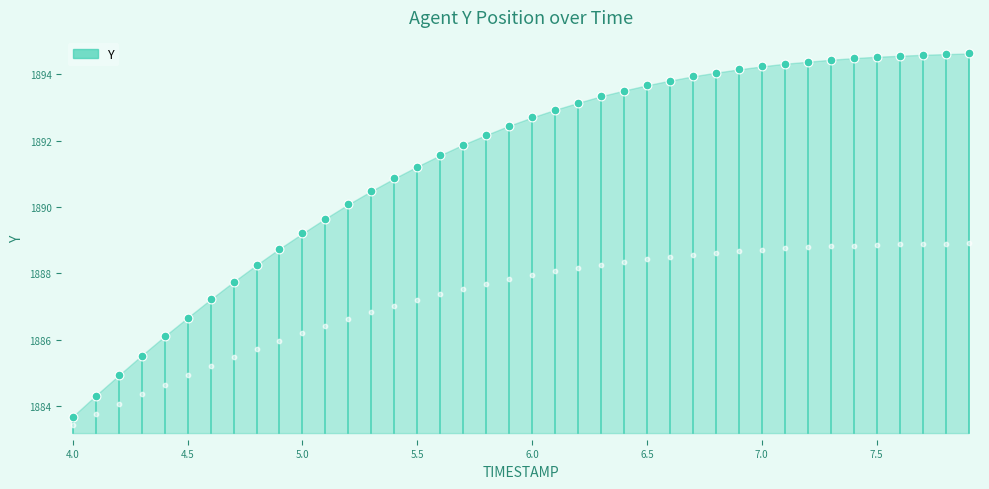

Which has a higher value, 6.5 or 7.8?

7.8